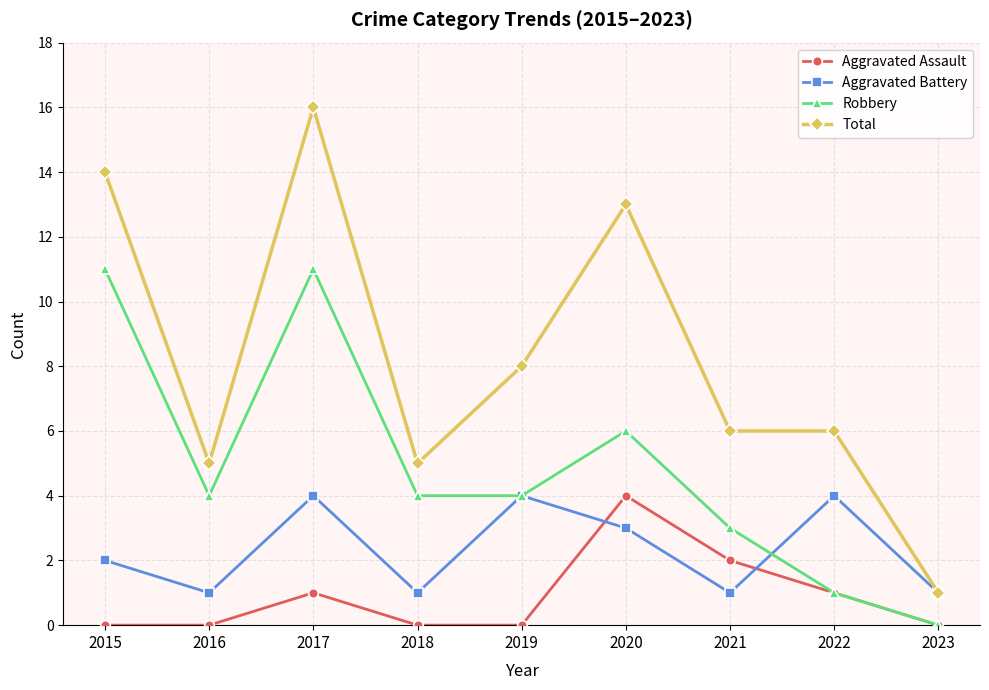

What is the difference between the maximum and minimum values in the Aggravated Battery series?

3